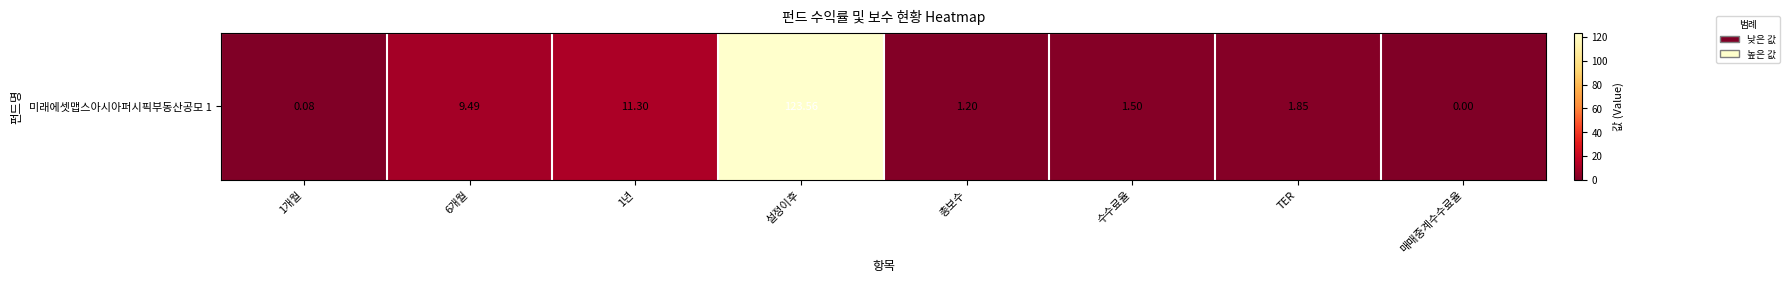

How many values exceed 1?

6